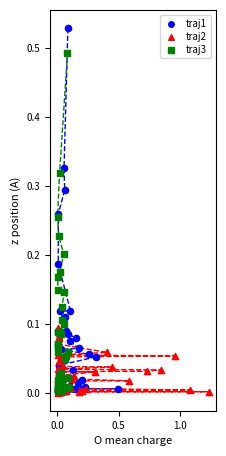

Which series reaches the maximum Y coordinate?

traj1